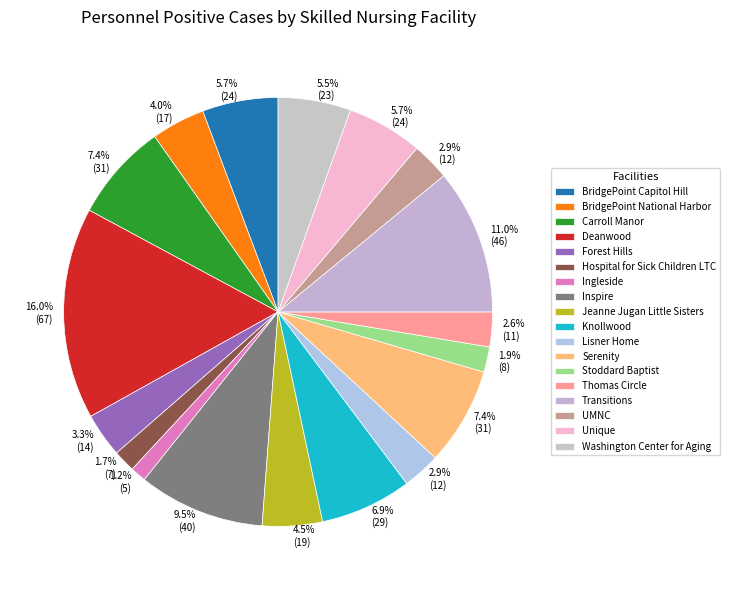

Rank the categories by value from lowest to highest.

Ingleside, Hospital for Sick Children LTC, Stoddard Baptist, Thomas Circle, Lisner Home, UMNC, Forest Hills, BridgePoint National Harbor, Jeanne Jugan Little Sisters, Washington Center for Aging, BridgePoint Capitol Hill, Unique, Knollwood, Carroll Manor, Serenity, Inspire, Transitions, Deanwood